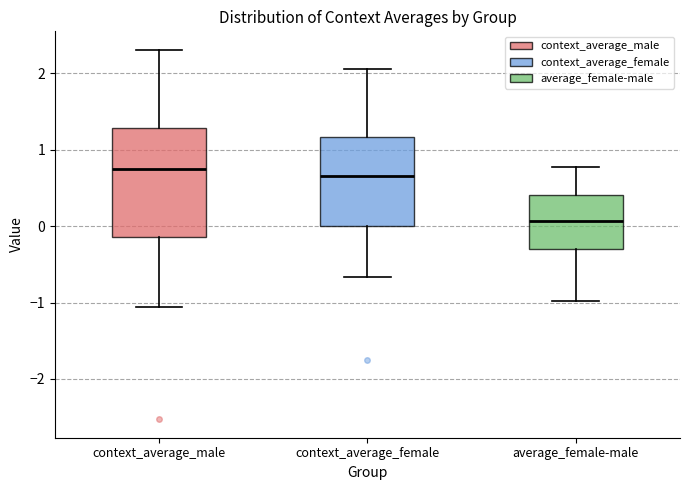

Which box has the lowest median line?

average_female-male